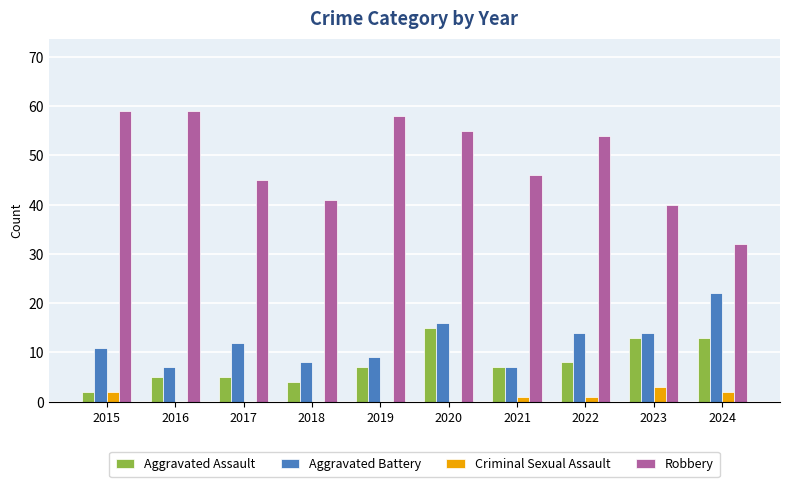

True or false: Aggravated Assault has a value of 2 at 2015.

True